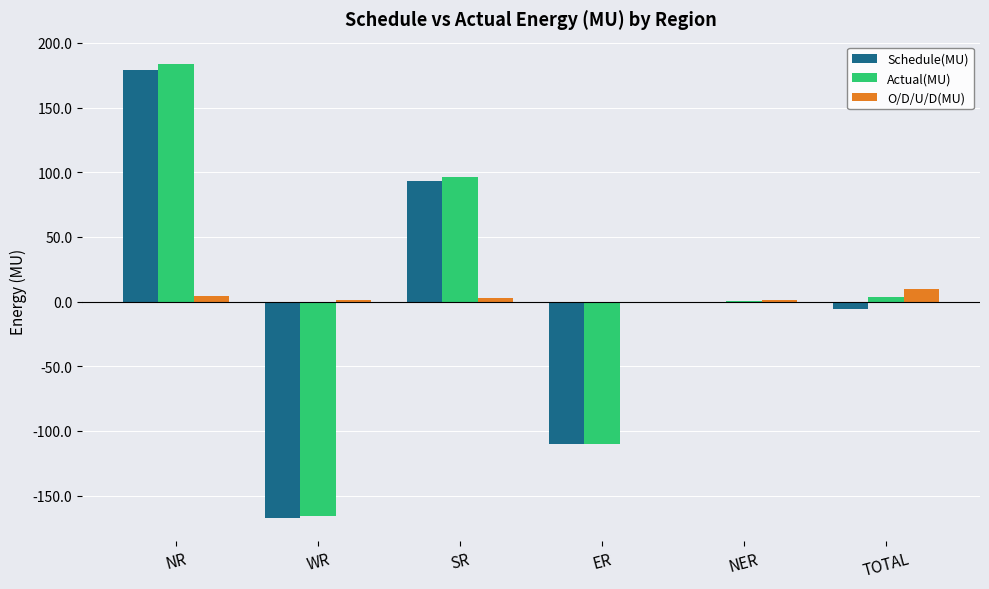

Which series has the widest spread of values?

Actual(MU)